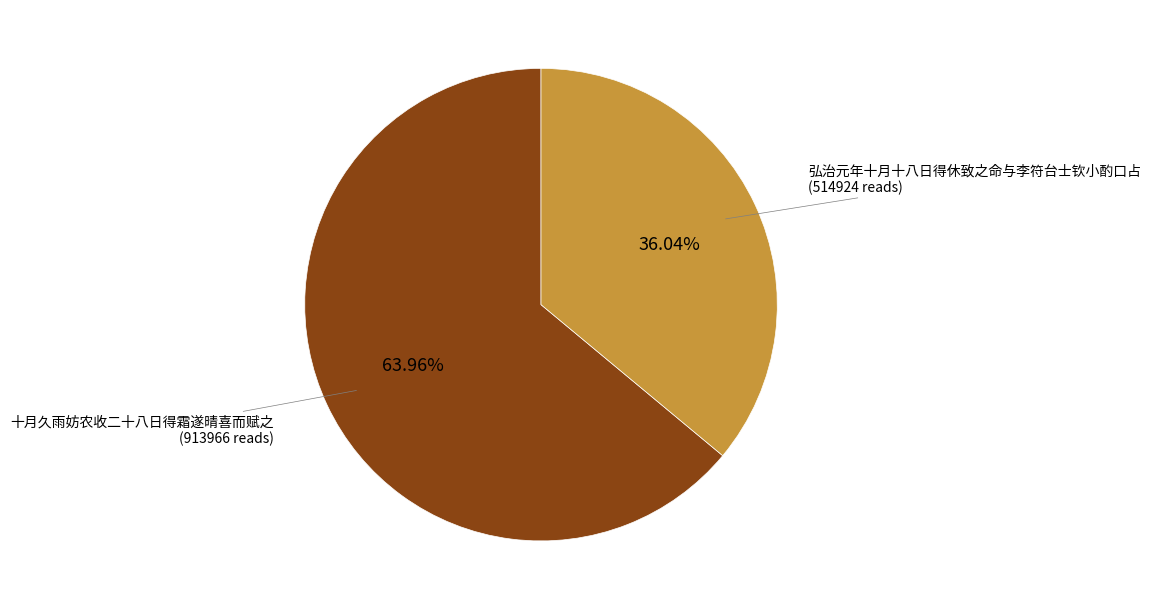

What is the smallest slice in the pie chart?

弘治元年十月十八日得休致之命与李符台士钦小酌口占